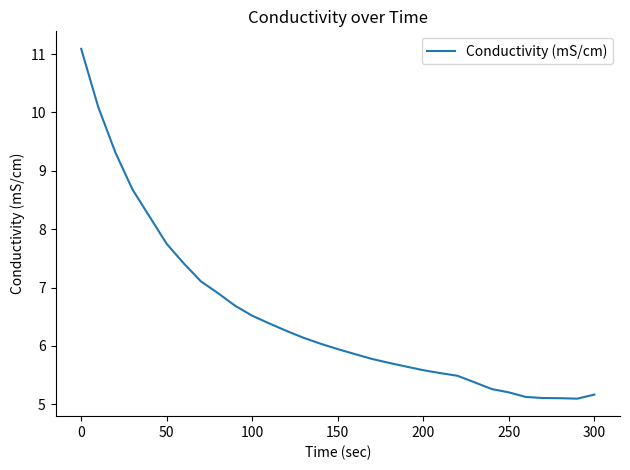

What is the maximum value shown in the chart?

11.1